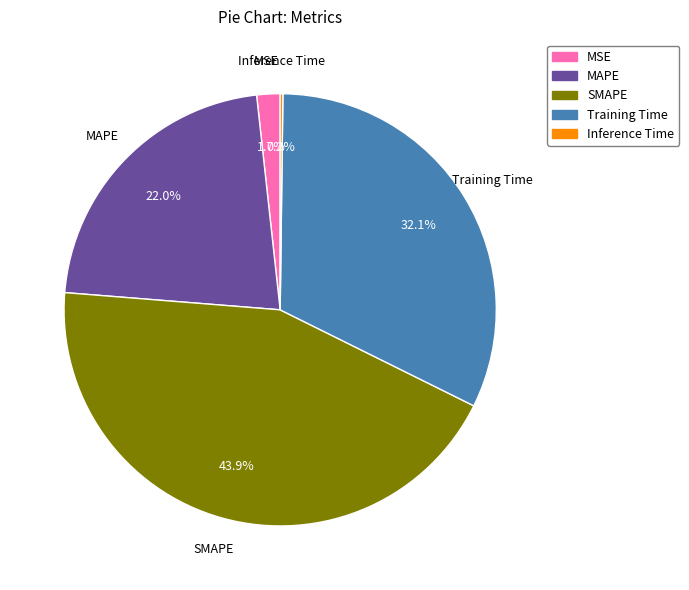

Between MAPE and SMAPE, which is larger?

SMAPE